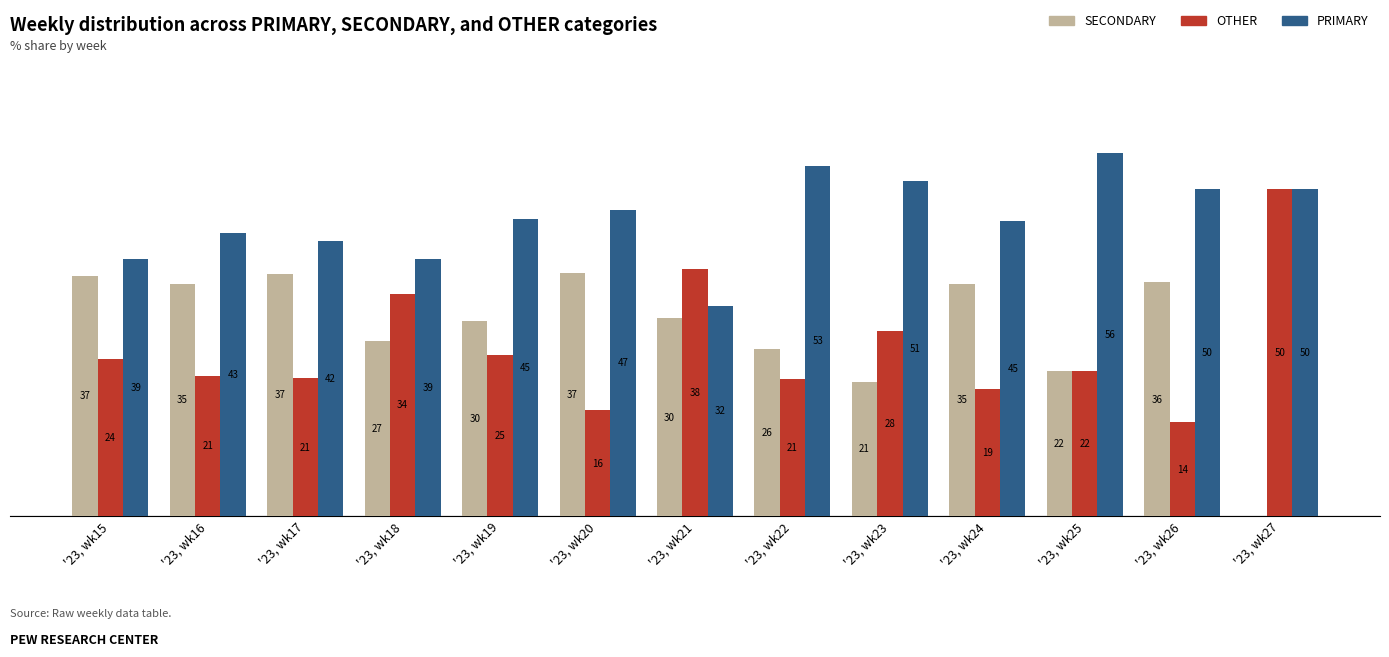

Is the value of SECONDARY at '23, wk25 greater than the value of PRIMARY at '23, wk15?

No